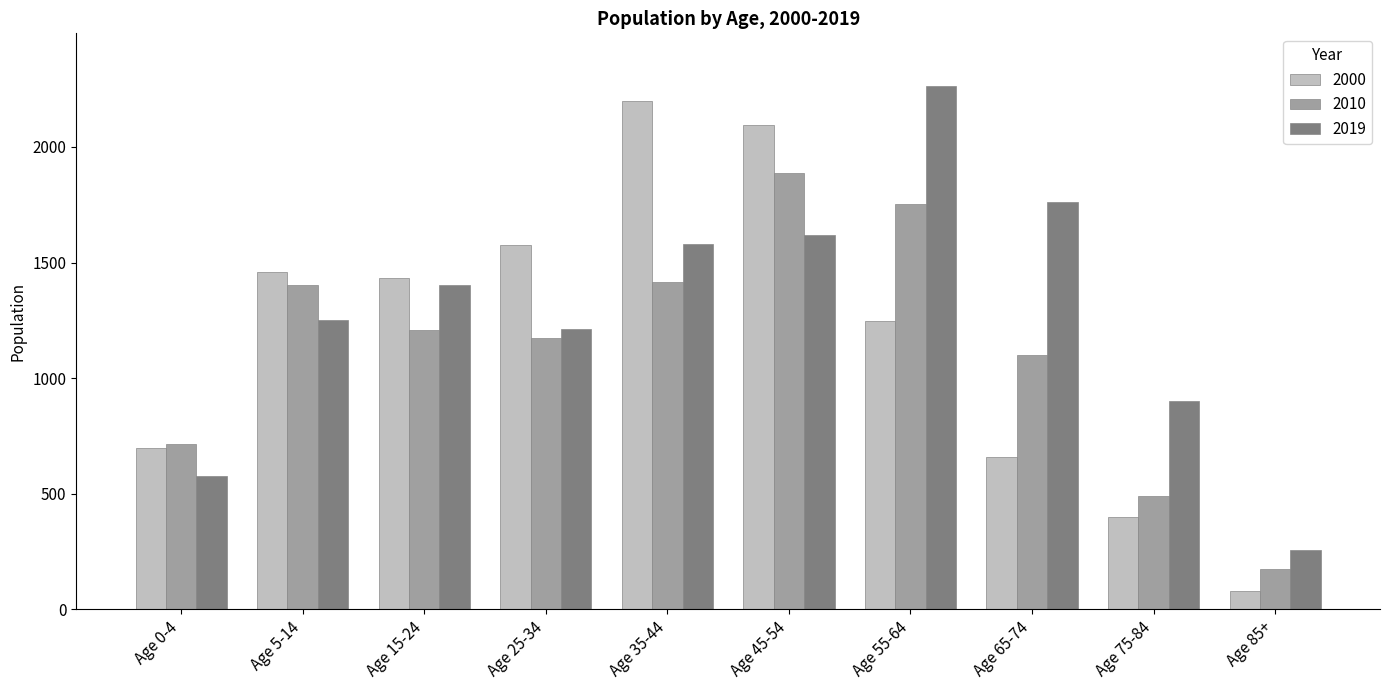

What is the lowest value of the 2000 series?

80